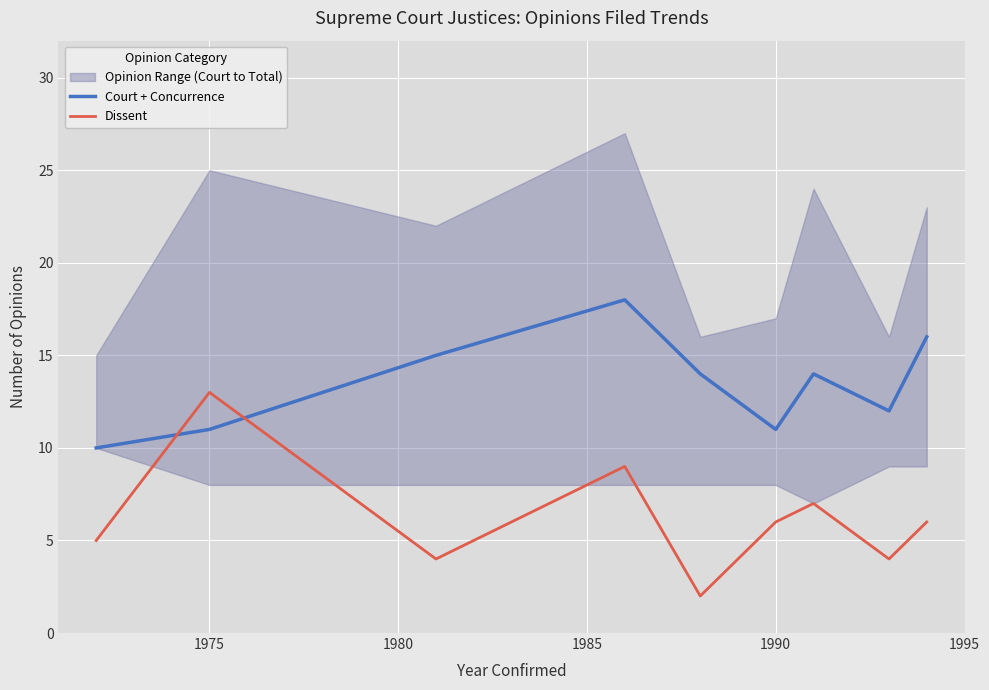

Reading left to right, extract all data points from this chart.

Court + Concurrence: 10	11	15	18	14	11	14	12	16
Dissent: 5	13	4	9	2	6	7	4	6